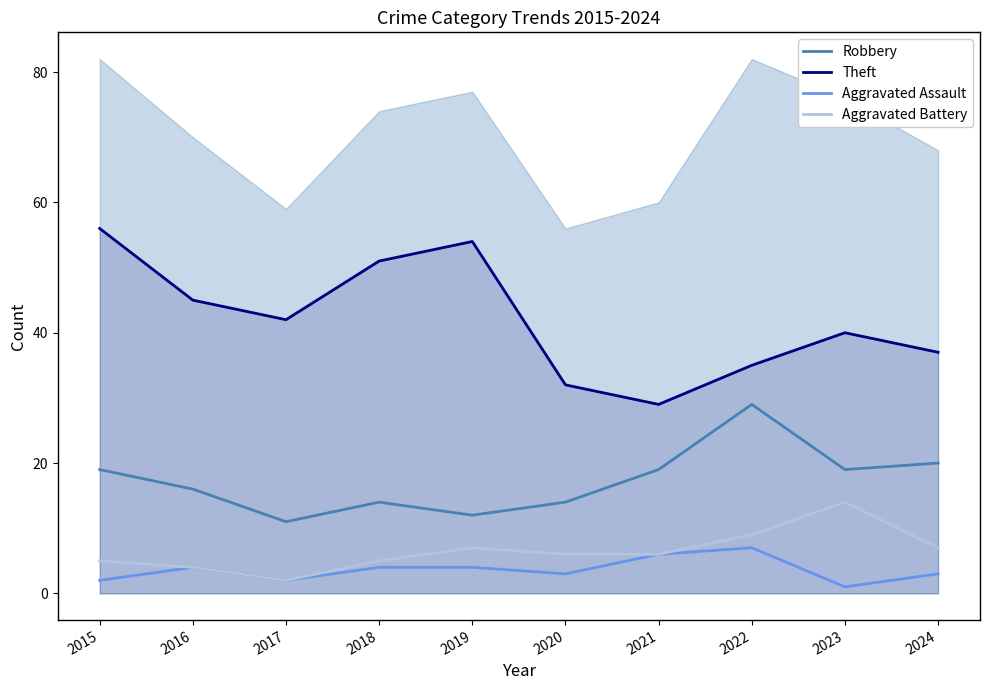

How many lines are shown in the chart?

4